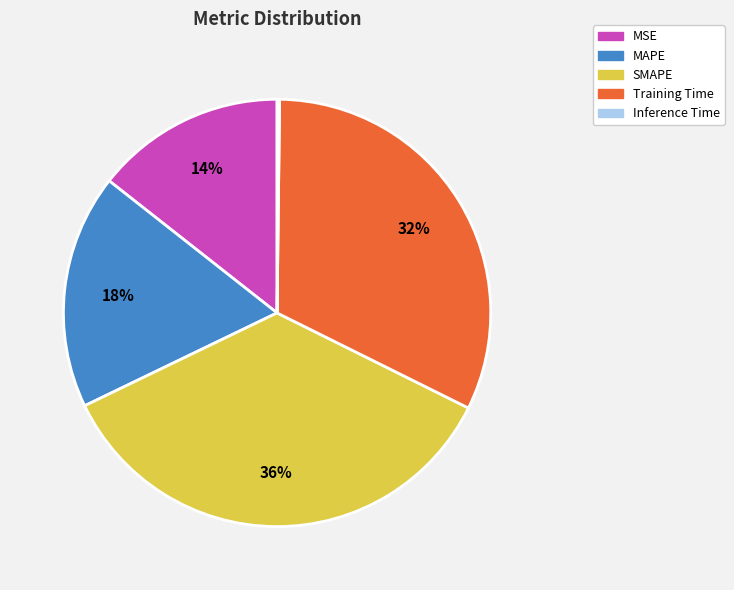

To the nearest percent, what is the average slice percentage?

20%